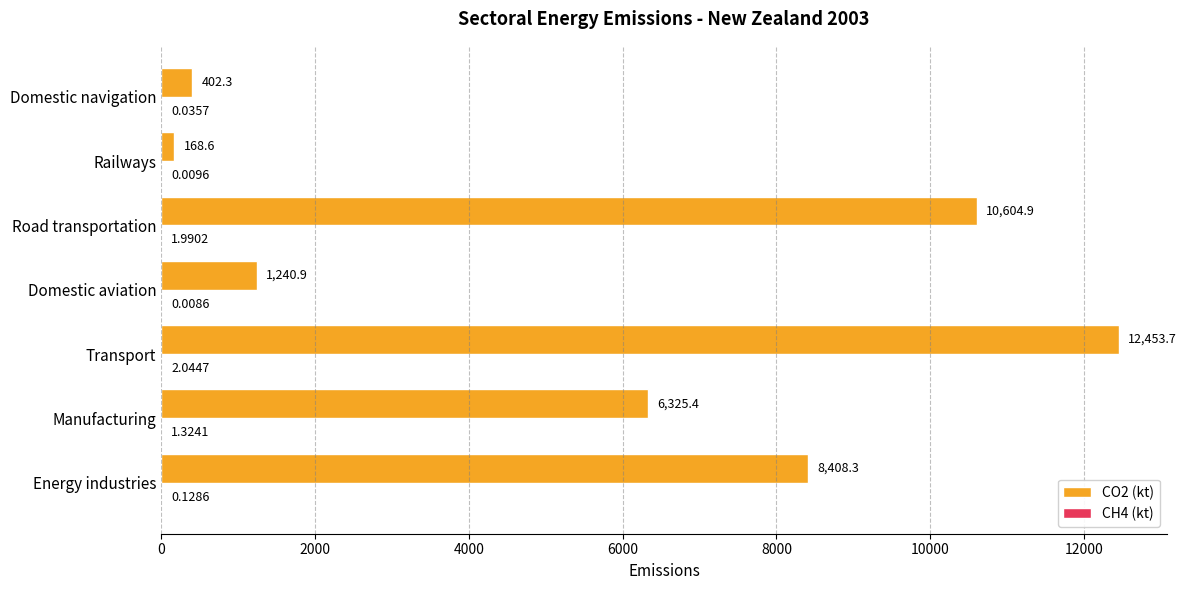

Which series has the largest total across all categories?

CO2 (kt)